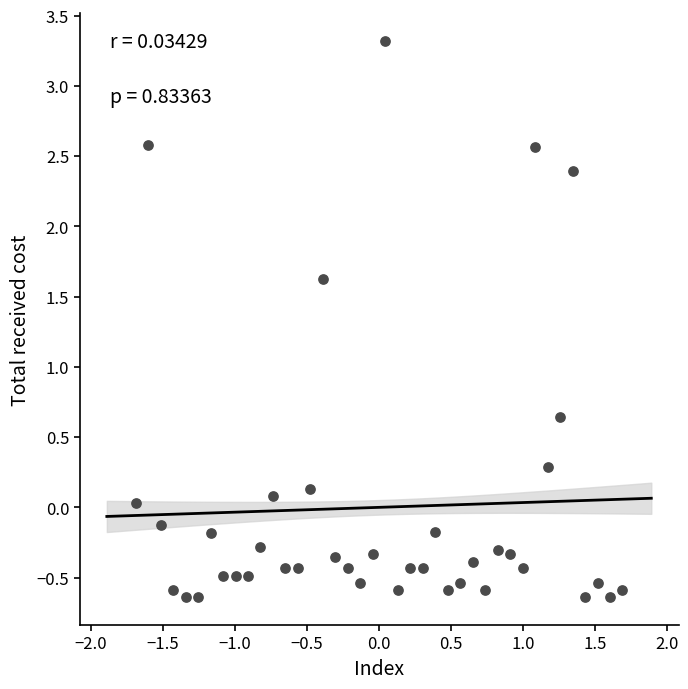

What is the range of Y values (max minus min)?

4.0